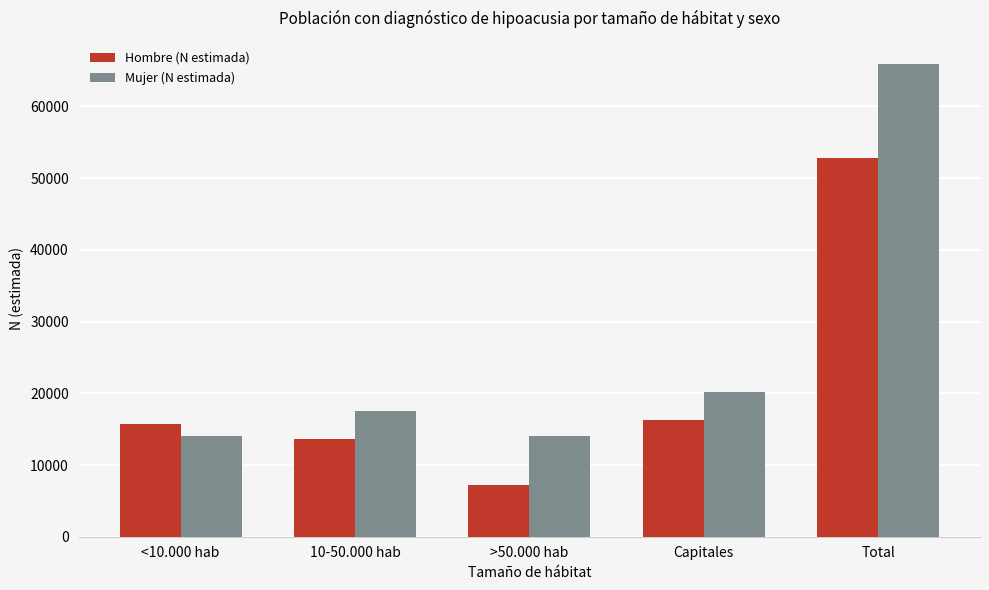

Read the Mujer (N estimada) value at Capitales, to the nearest 50.

20200